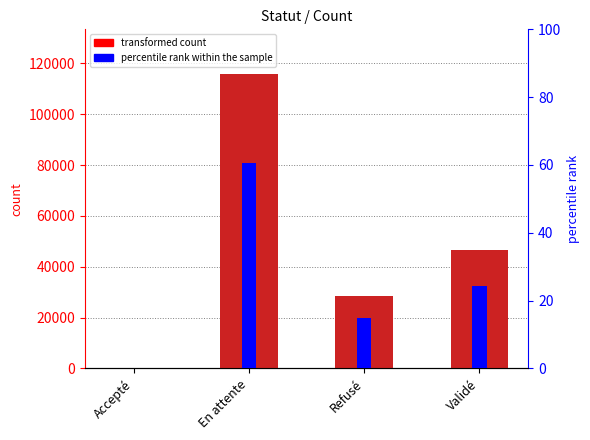

Reading left to right, what are all the values shown in this chart?

count: Accepté=8.0	En attente=116034.0	Refusé=28612.0	Validé=46642.0
percentile rank within the sample: Accepté=0.0	En attente=60.7	Refusé=15.0	Validé=24.4